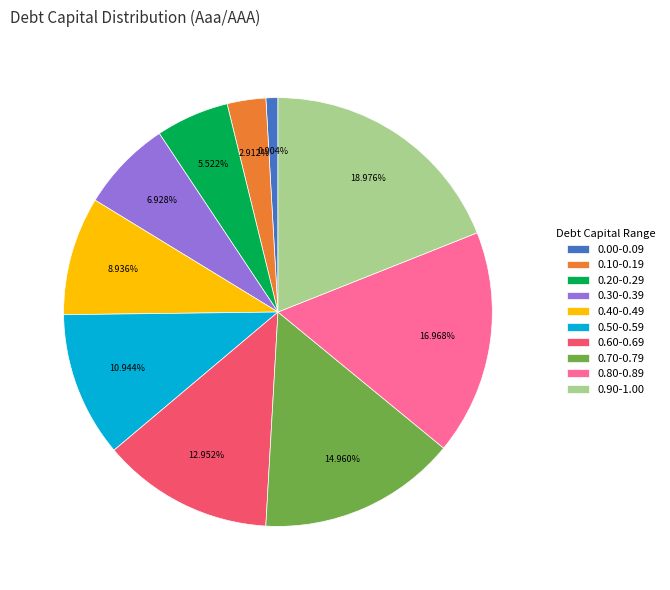

Is there any slice that represents more than half of the pie?

No